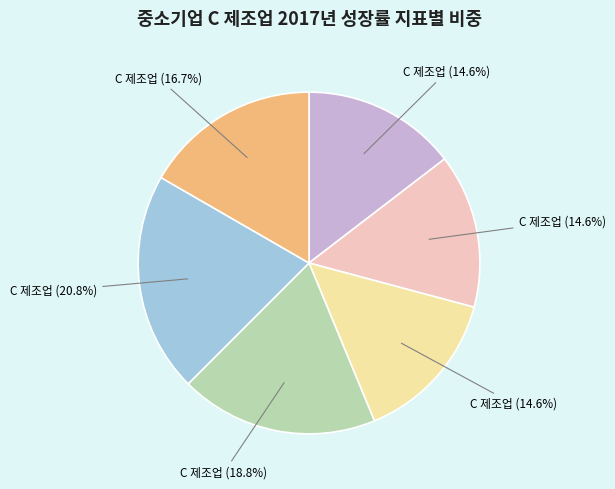

Does any single category account for the majority?

No